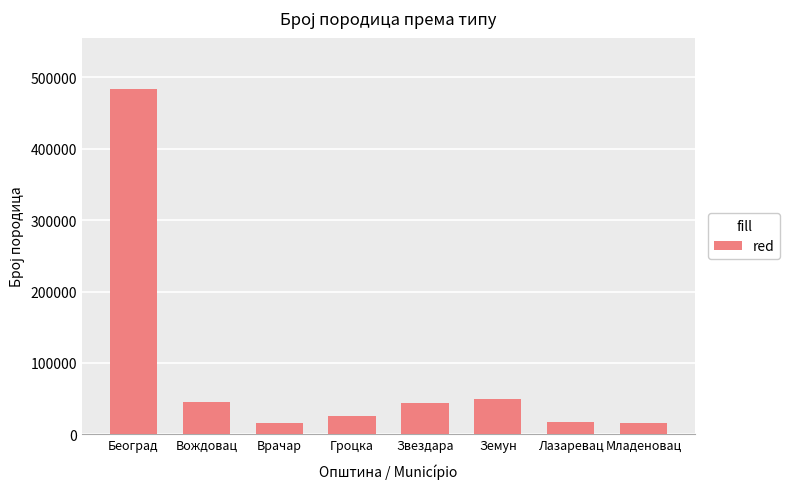

What is the value of the 2nd bar from the left?

45792